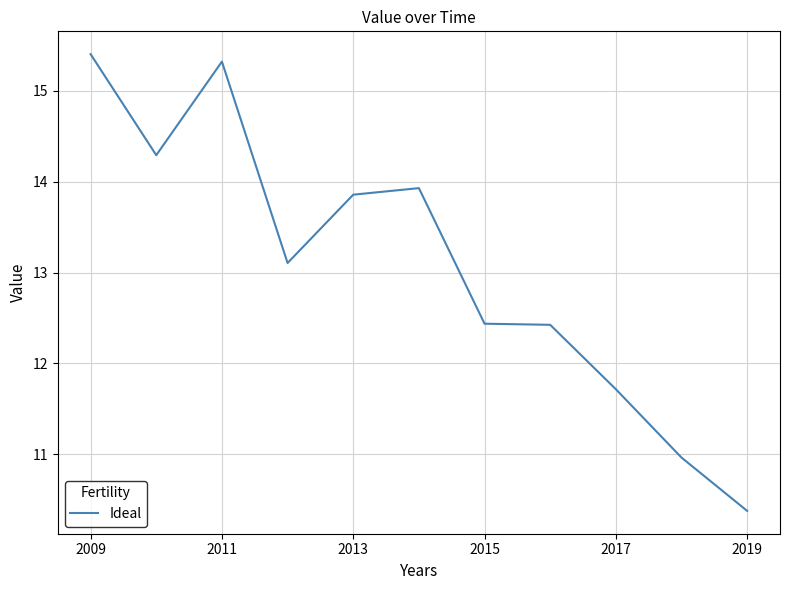

What is the difference between the maximum and minimum values?

5.0